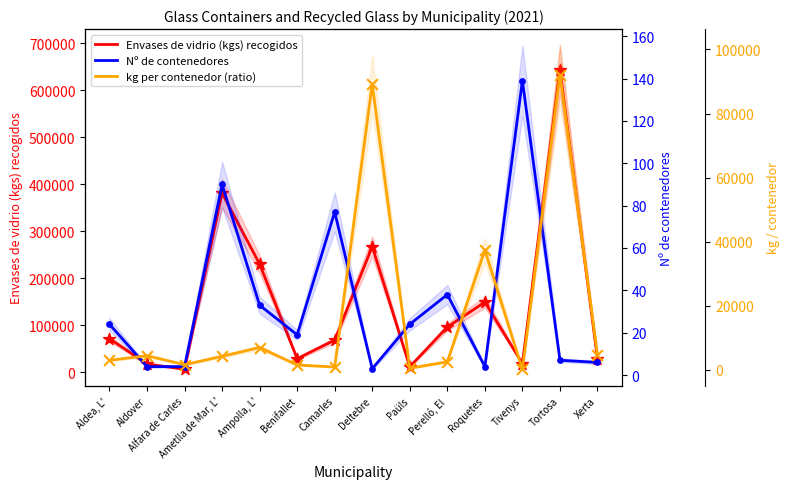

What are all the series names shown in the legend?

Envases de vidrio (kgs) recogidos, Nº de contenedores, kg per contenedor (ratio)